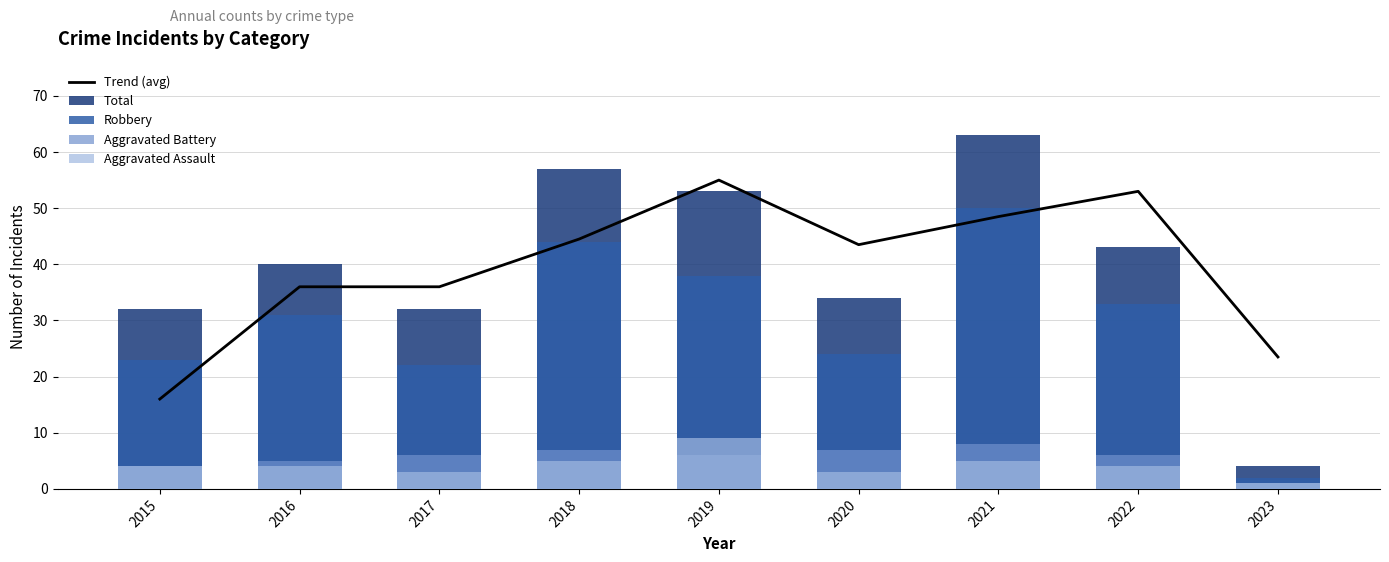

What is the total value across all series at 2020?

111.5